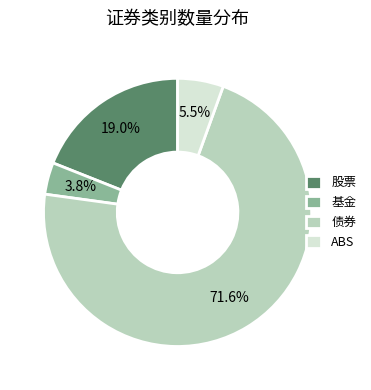

True or false: ABS accounts for 1% of the total.

False